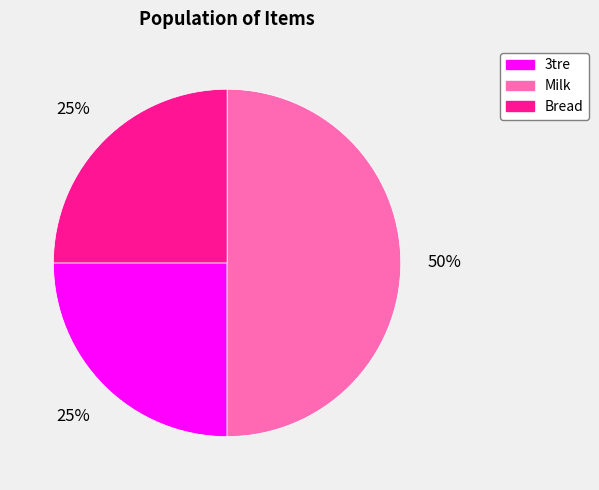

To the nearest percent, what is the combined percentage of 3tre and Bread?

50%